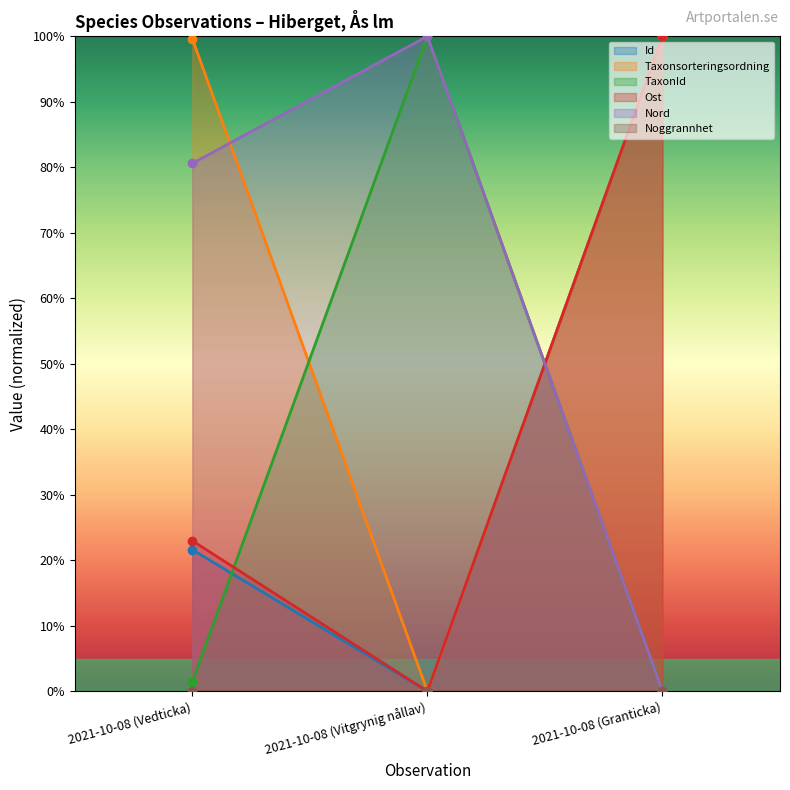

Rank the categories by Ost value from lowest to highest.

2021-10-08 (Vitgrynig nållav), 2021-10-08 (Vedticka), 2021-10-08 (Granticka)